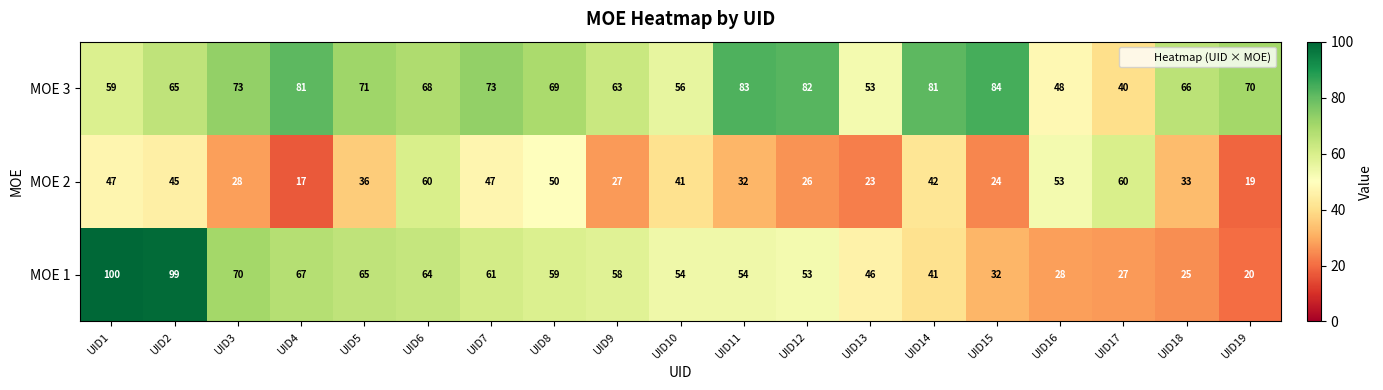

Where does the MOE 1 series first go above 54?

UID1